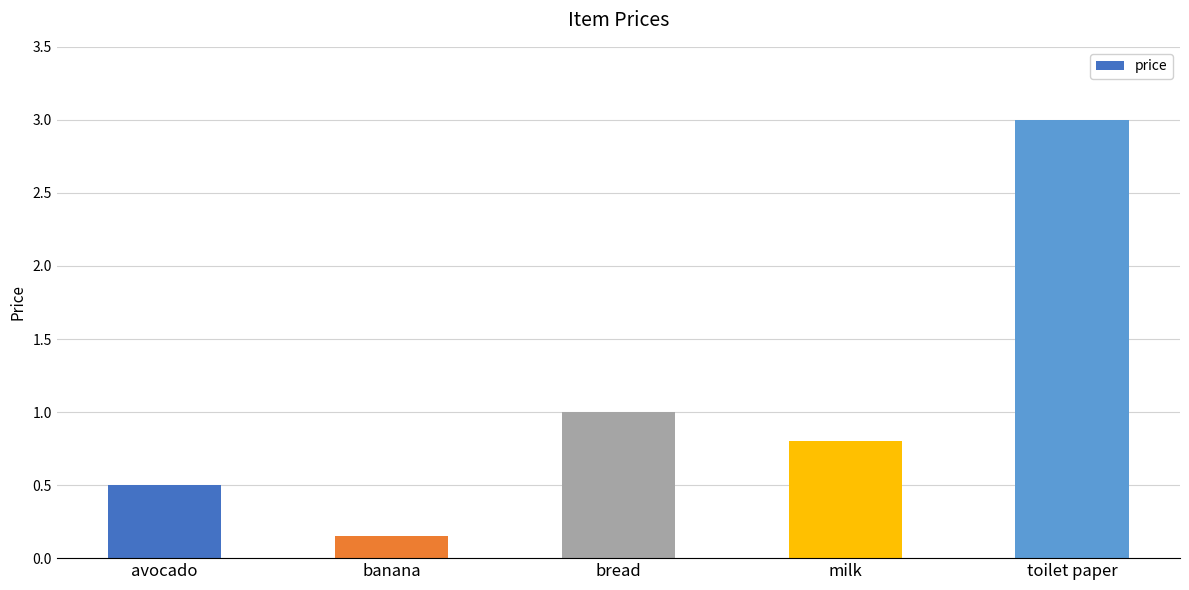

Rank the categories by value from lowest to highest.

banana, avocado, milk, bread, toilet paper